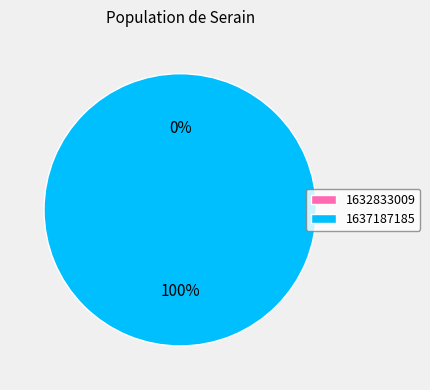

The 1637187185 slice represents 100% of the pie. True or false?

True